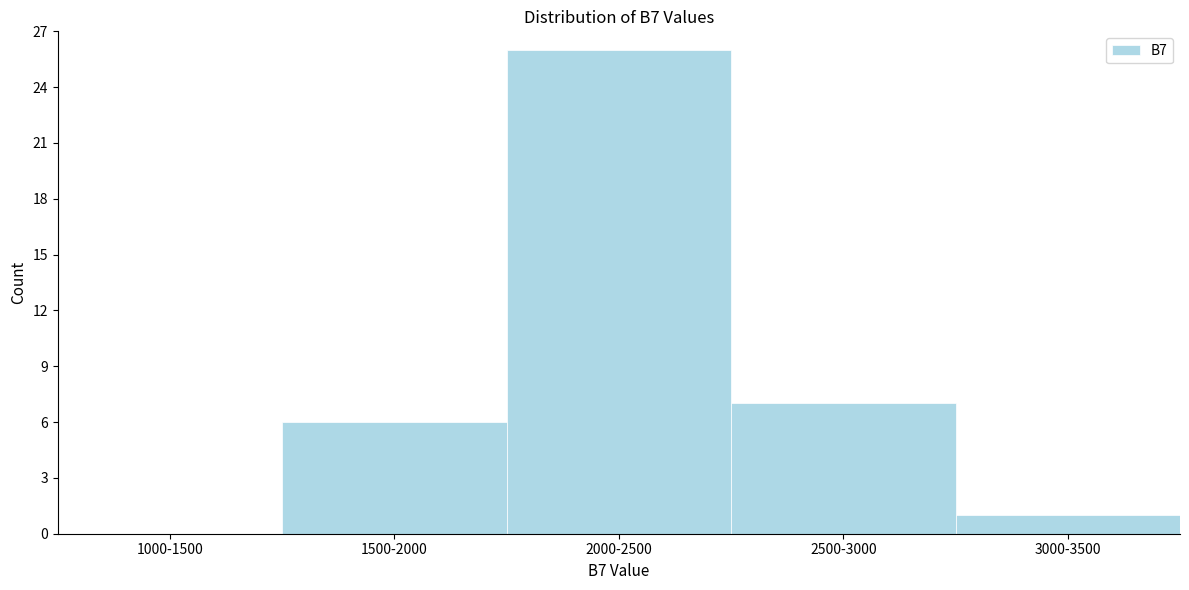

Reading left to right, list all the values displayed in this chart.

1000-1500=0	1500-2000=6	2000-2500=26	2500-3000=7	3000-3500=1